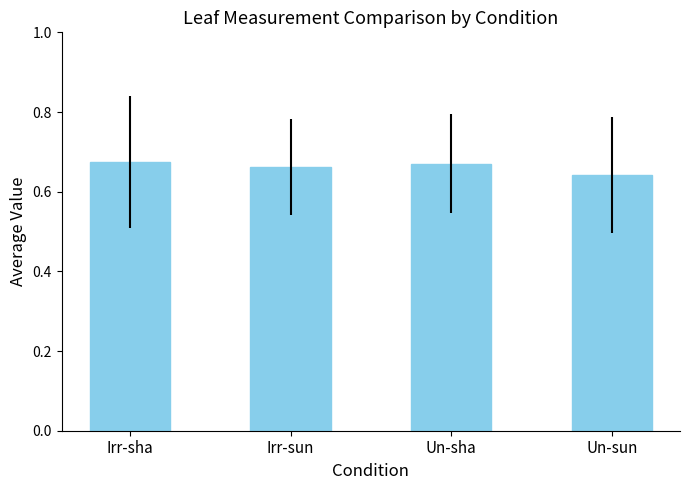

True or false: the data shows 0.3 at Un-sha.

False